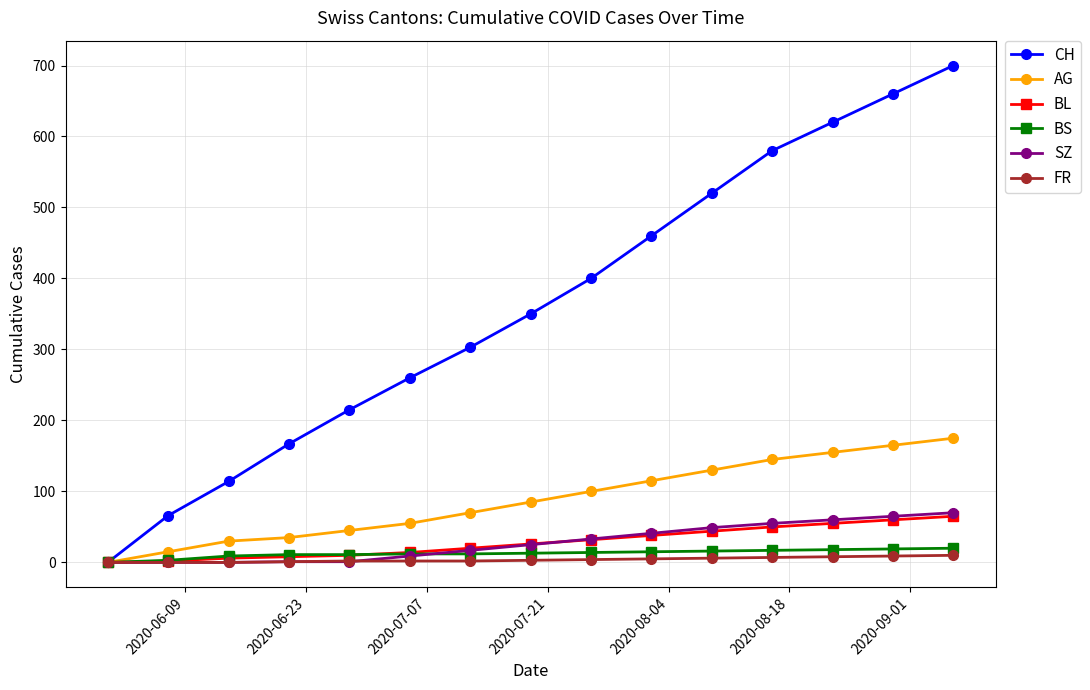

Which series has the largest range (max minus min)?

CH